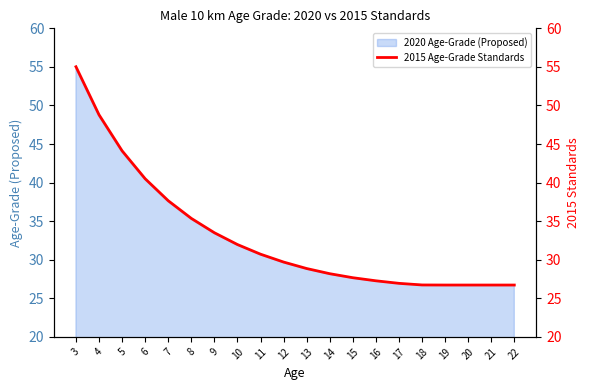

Reading right to left, what are all the values shown in this chart?

26.7	26.7	26.7	26.7	26.7	26.9	27.3	27.7	28.2	28.9	29.7	30.7	32.0	33.5	35.4	37.6	40.5	44.1	48.8	55.0